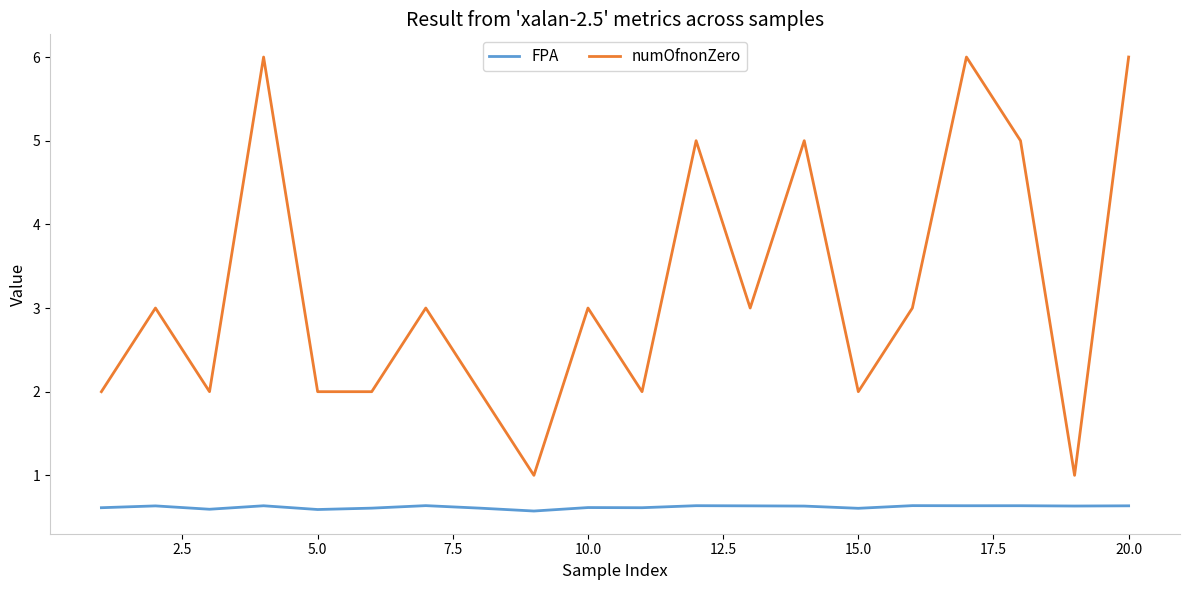

Reading left to right, what are all the values shown in this chart?

FPA: 0.6	0.6	0.6	0.6	0.6	0.6	0.6	0.6	0.6	0.6	0.6	0.6	0.6	0.6	0.6	0.6	0.6	0.6	0.6	0.6
numOfnonZero: 2.0	3.0	2.0	6.0	2.0	2.0	3.0	2.0	1.0	3.0	2.0	5.0	3.0	5.0	2.0	3.0	6.0	5.0	1.0	6.0